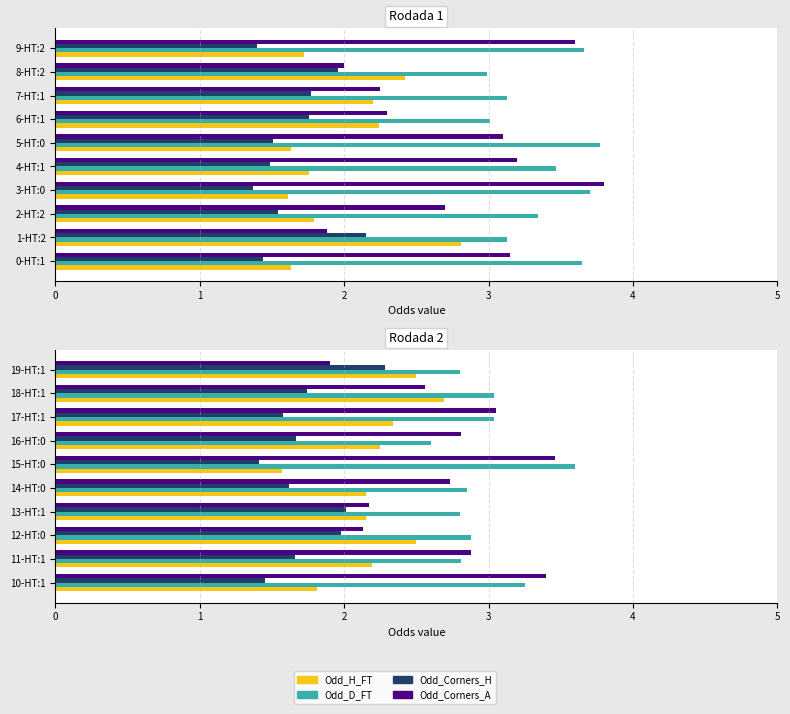

How many bars are there in each group?

4